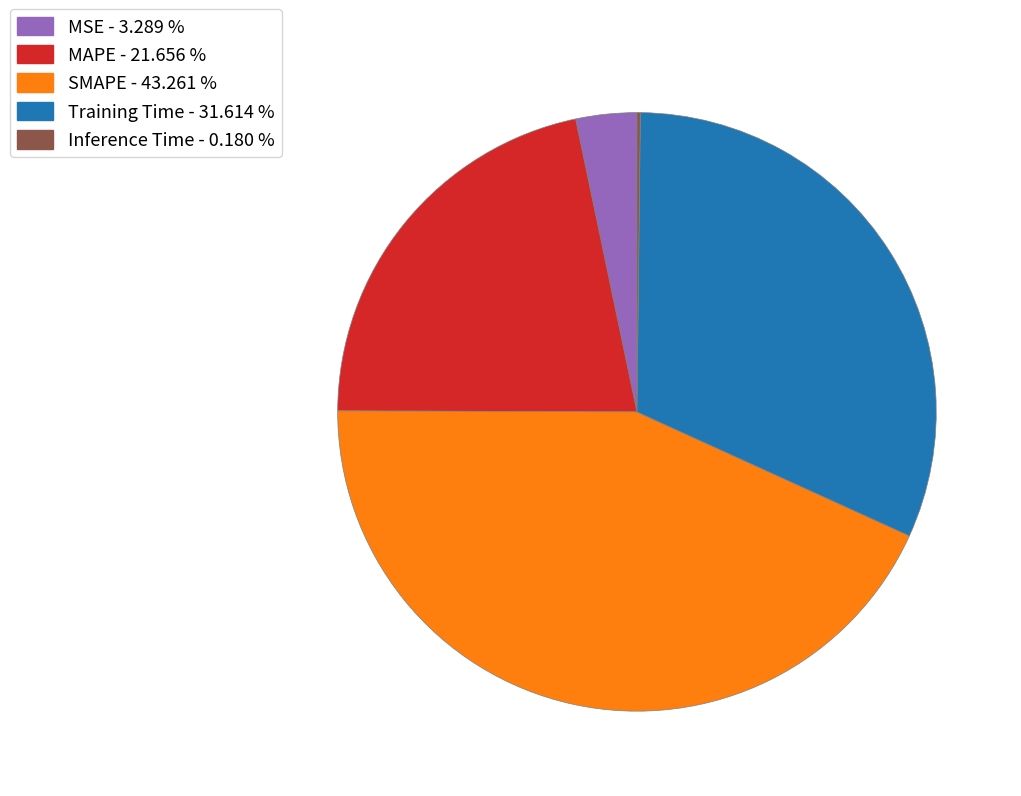

Does any single category account for the majority?

No